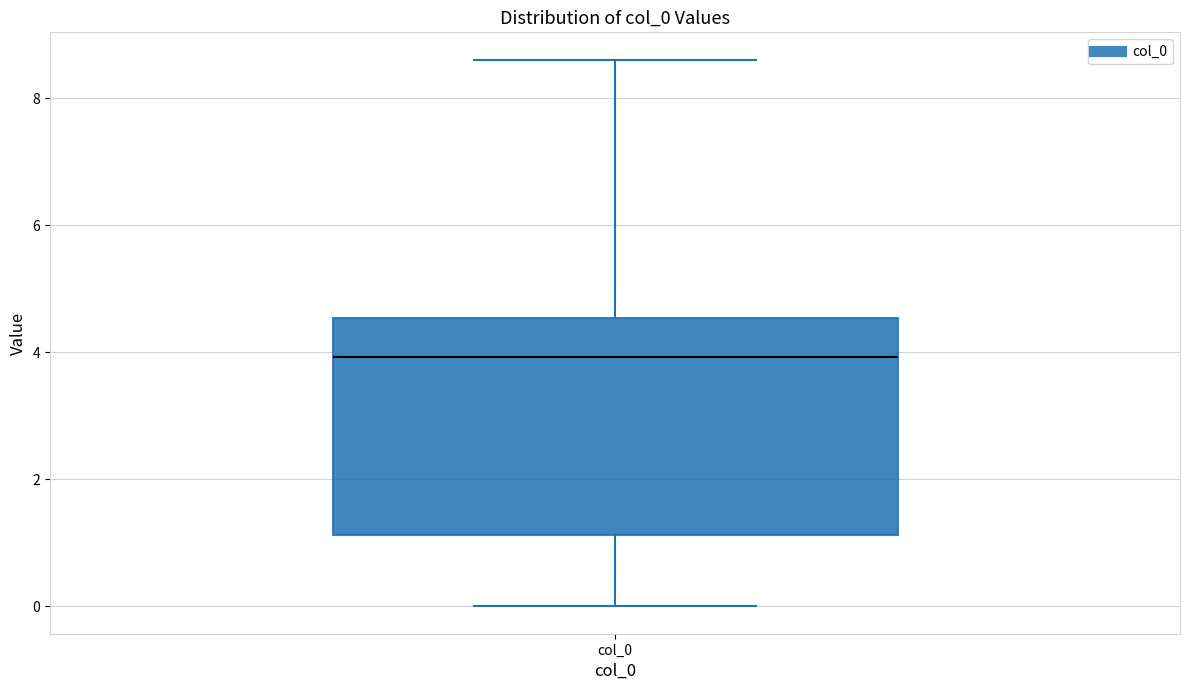

Transcribe this box plot: give where the median line is, the range the box spans, and where the two whiskers end, as read against the y-axis. The values are not printed on the chart, so give them approximately, as read against the axis.

median 4.0, box 1.2 to 4.6, whiskers 0.0 to 8.6